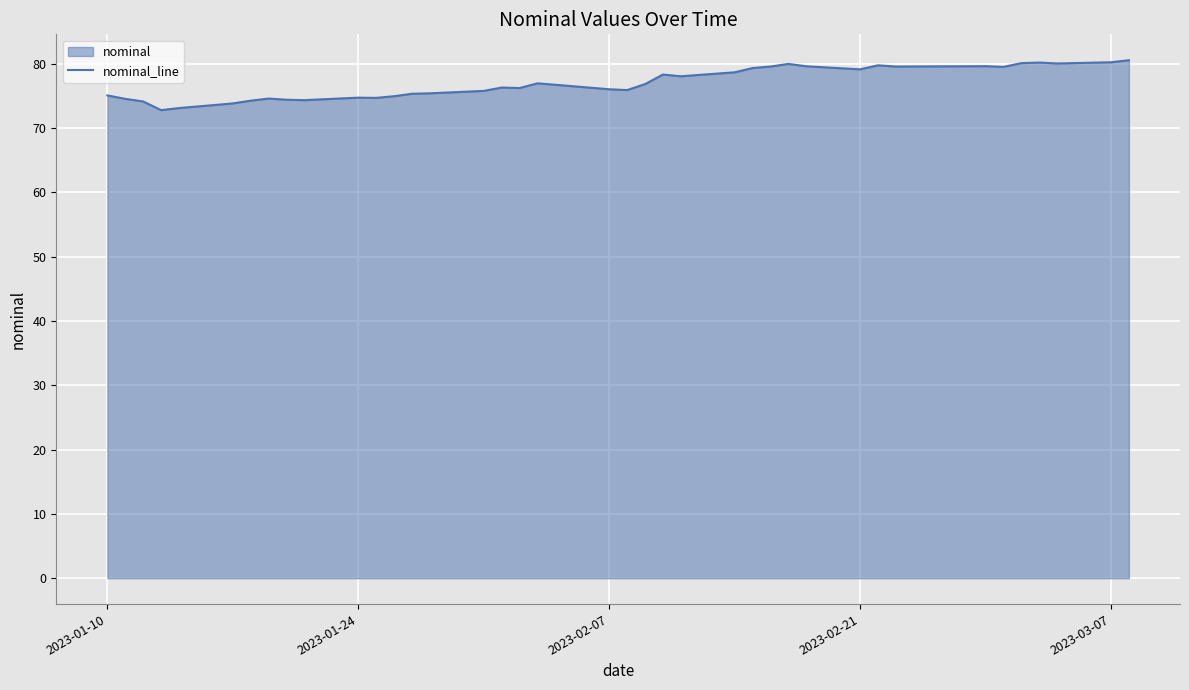

What is the difference between the maximum and minimum values?

7.8